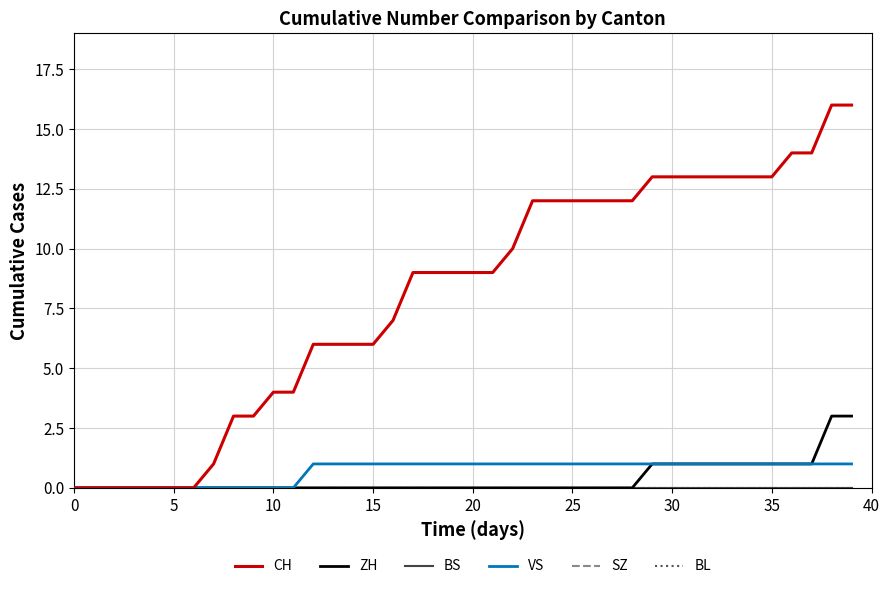

Does the chart have visible grid lines?

Yes